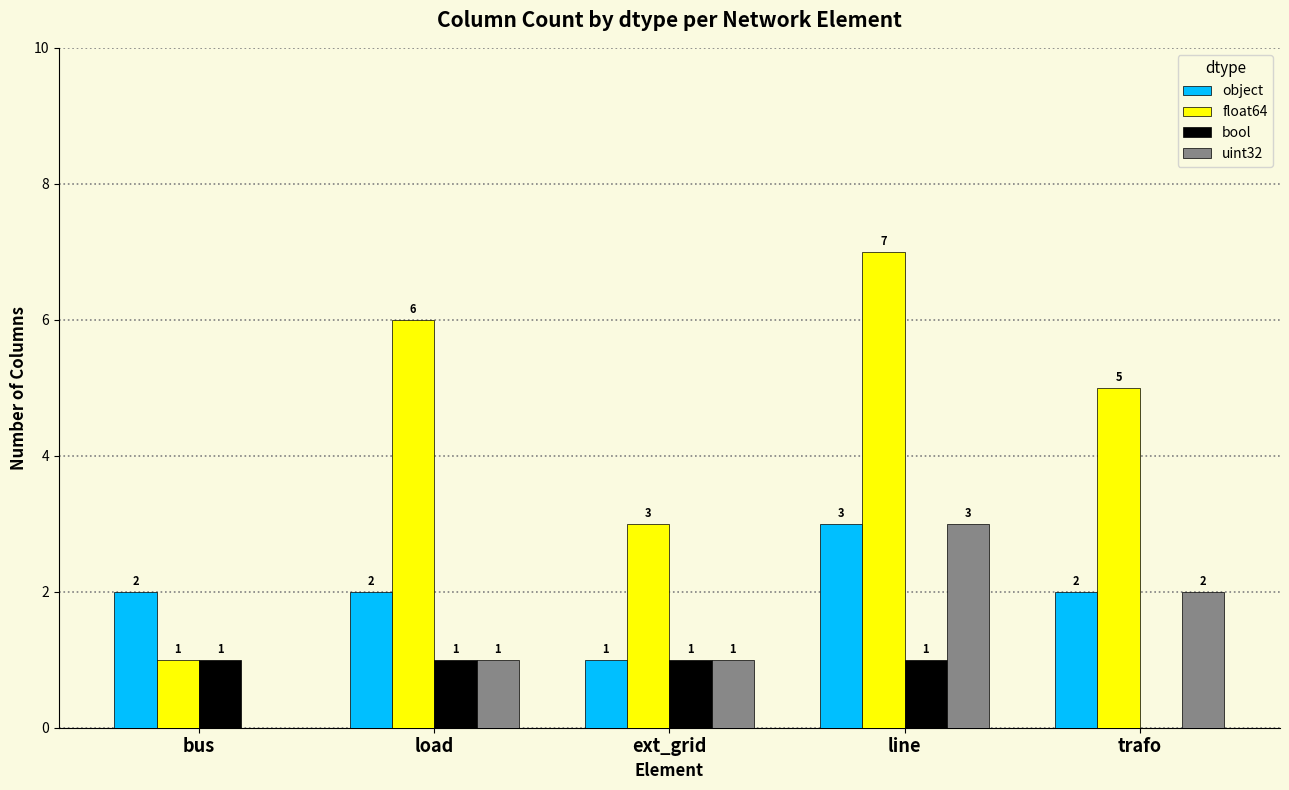

How many float64 values are between 3 and 6?

3